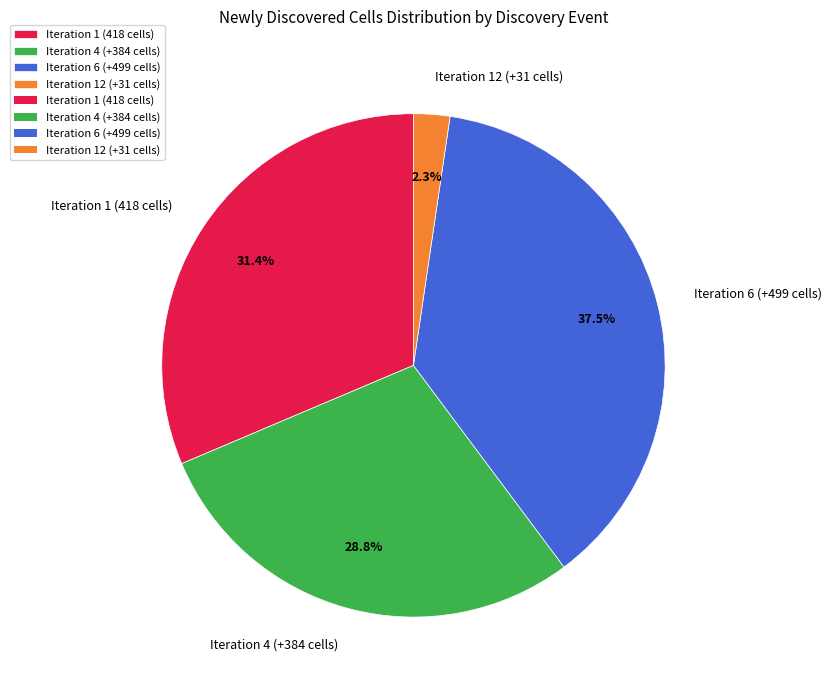

To the nearest percent, what is the average slice percentage?

25%